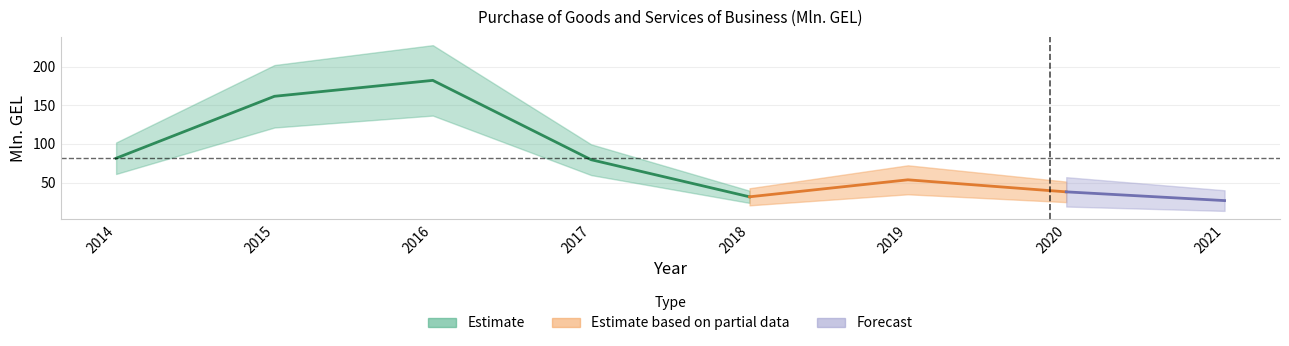

Reading left to right, transcribe all the data shown in this chart.

81.5	161.7	182.3	79.6	31.6	53.6	38.0	26.7